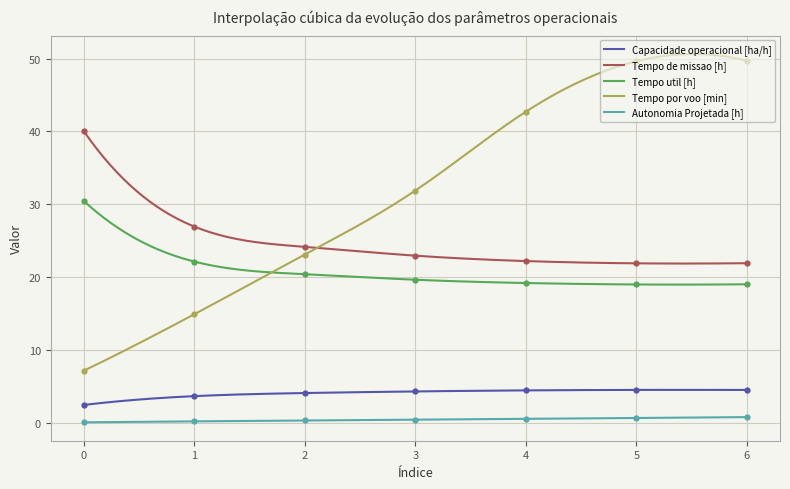

What value does the Capacidade operacional [ha/h] series have at 6?

4.6